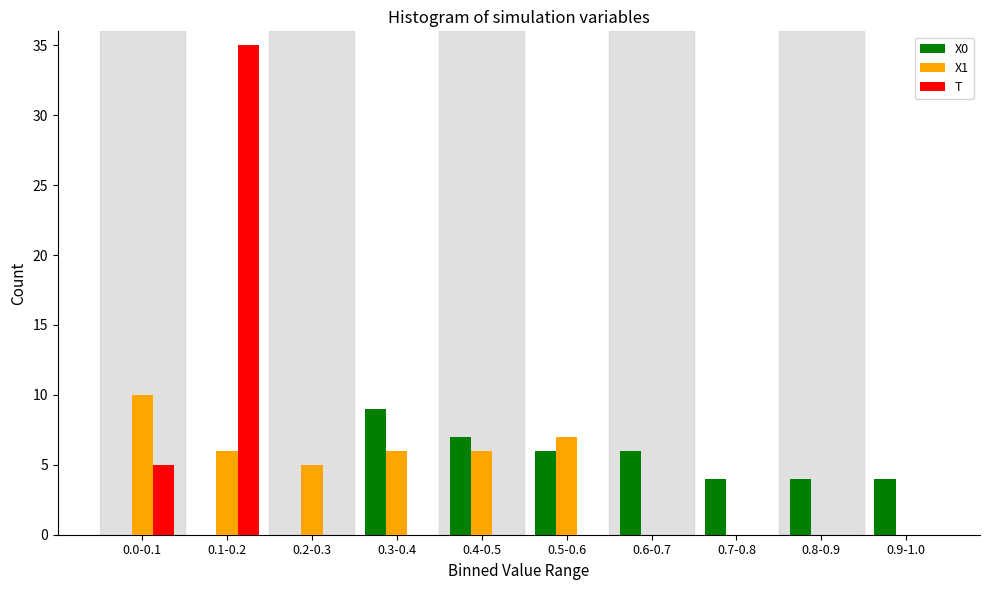

Reading left to right, extract all data points from this chart.

X0: 0.0-0.1=0	0.1-0.2=0	0.2-0.3=0	0.3-0.4=9	0.4-0.5=7	0.5-0.6=6	0.6-0.7=6	0.7-0.8=4	0.8-0.9=4	0.9-1.0=4
X1: 0.0-0.1=10	0.1-0.2=6	0.2-0.3=5	0.3-0.4=6	0.4-0.5=6	0.5-0.6=7	0.6-0.7=0	0.7-0.8=0	0.8-0.9=0	0.9-1.0=0
T: 0.0-0.1=5	0.1-0.2=35	0.2-0.3=0	0.3-0.4=0	0.4-0.5=0	0.5-0.6=0	0.6-0.7=0	0.7-0.8=0	0.8-0.9=0	0.9-1.0=0